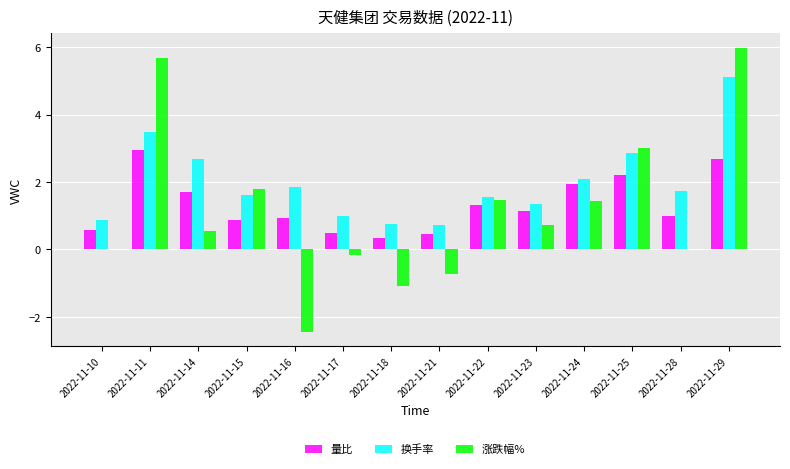

True or false: 涨跌幅% has a value of 0.5 at 2022-11-14.

True